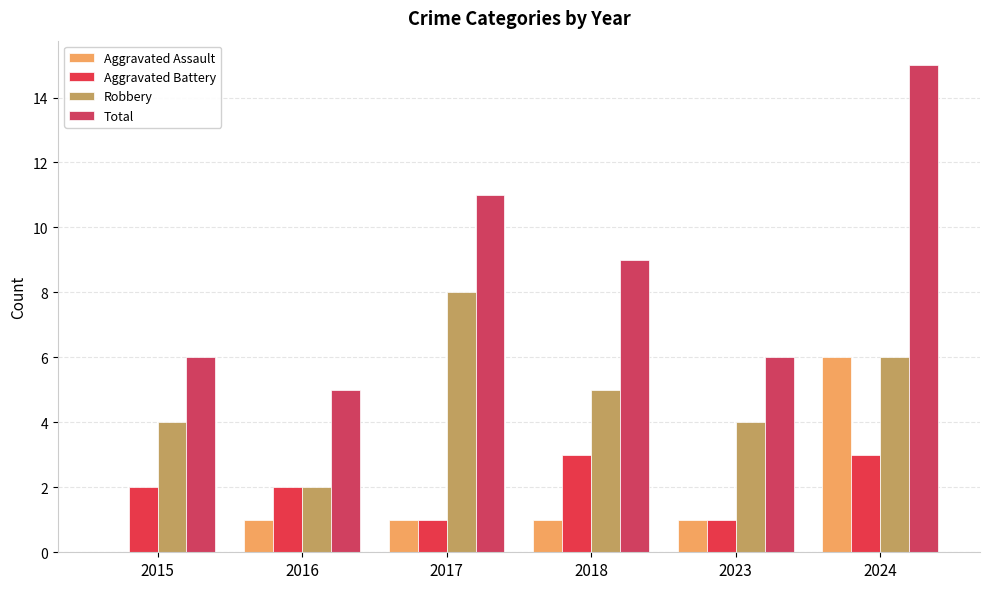

The value of Aggravated Assault at 2017 is 1. True or false?

True